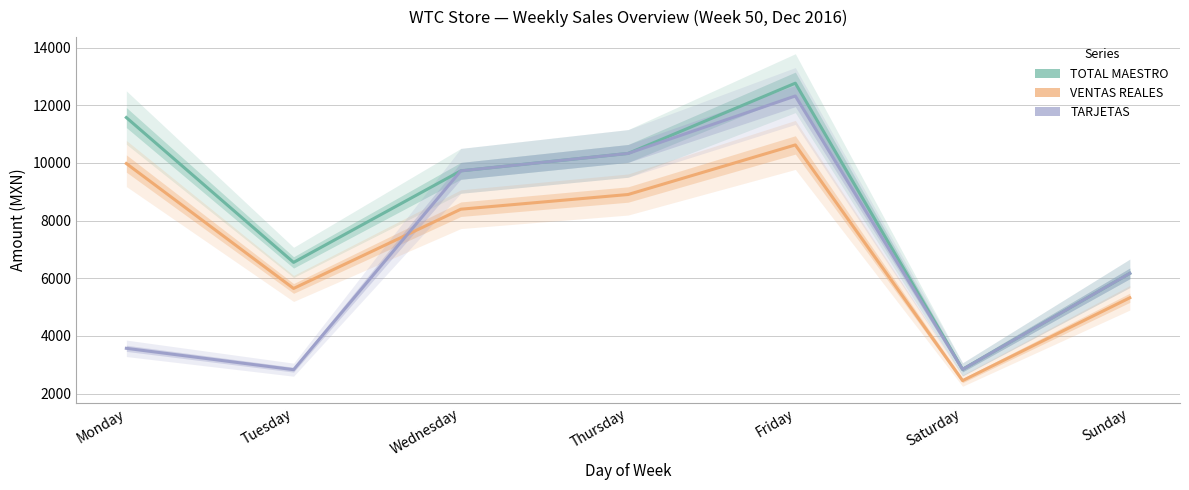

Which series has the largest range (max minus min)?

TOTAL MAESTRO